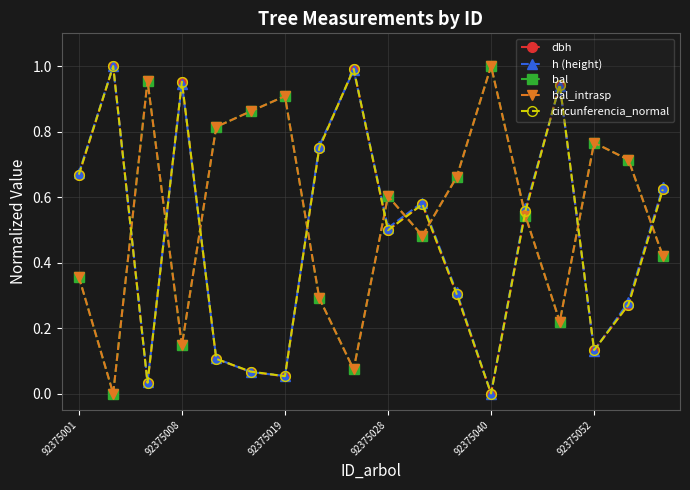

Is this an area chart (filled region under the line)?

No